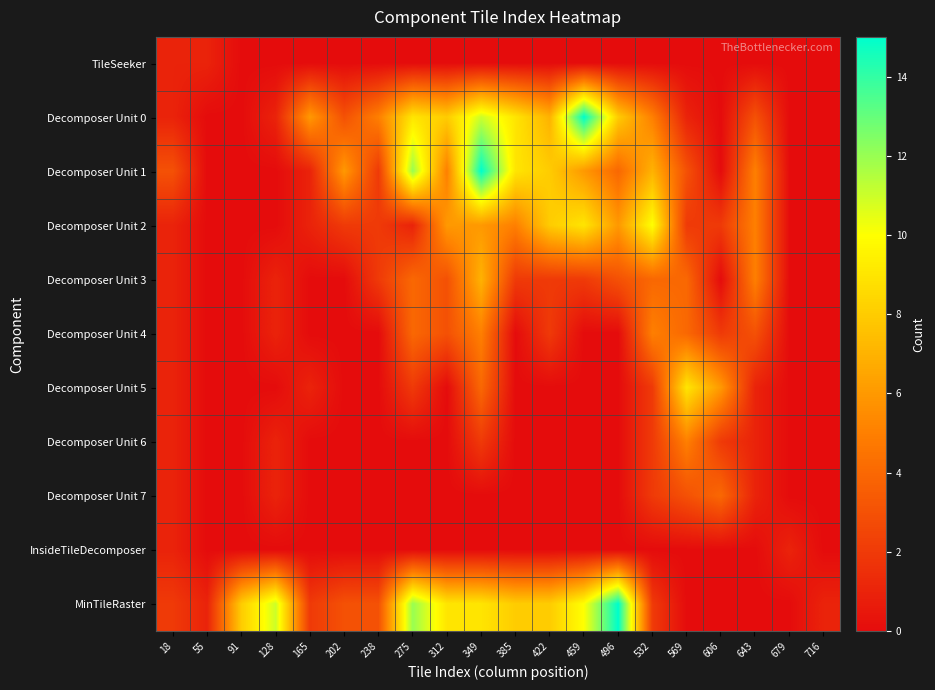

What is the spread (max minus min) of values at 422?

8